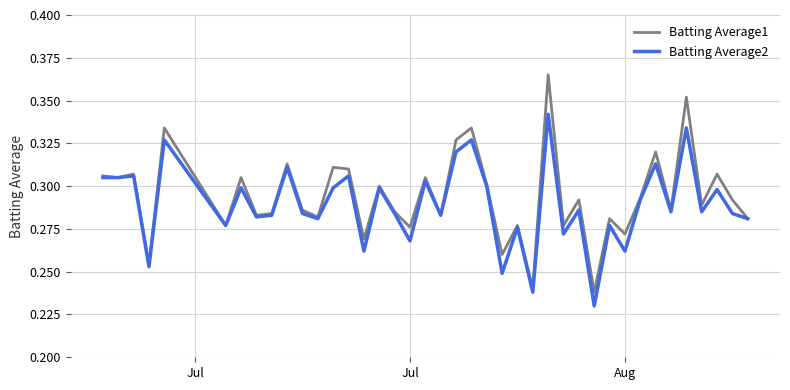

Which series has the largest range (max minus min)?

Batting Average1